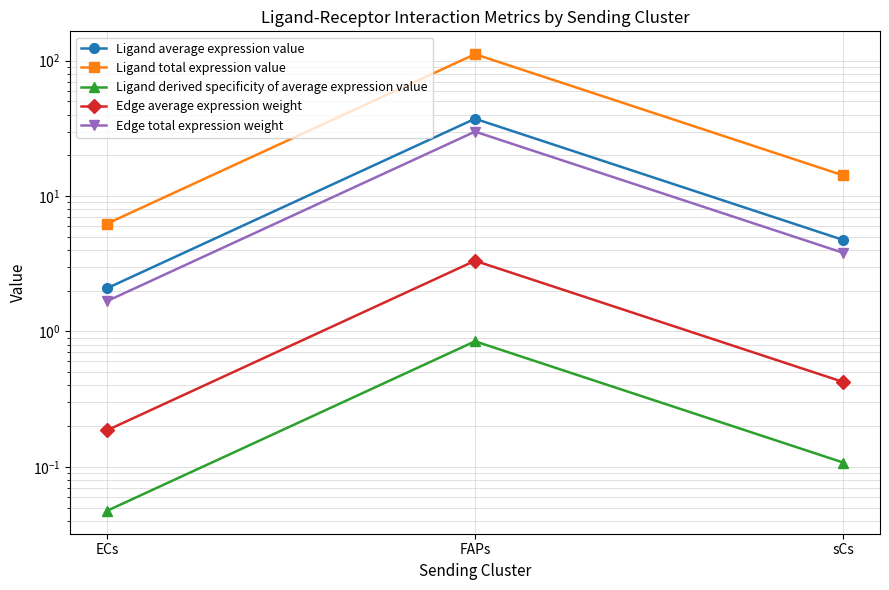

Rank the categories by Edge total expression weight value from highest to lowest.

FAPs, sCs, ECs